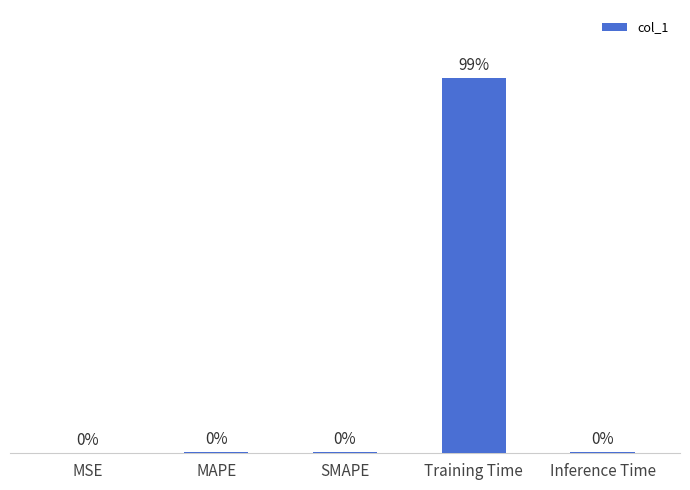

Which label corresponds to the largest value in the chart?

Training Time